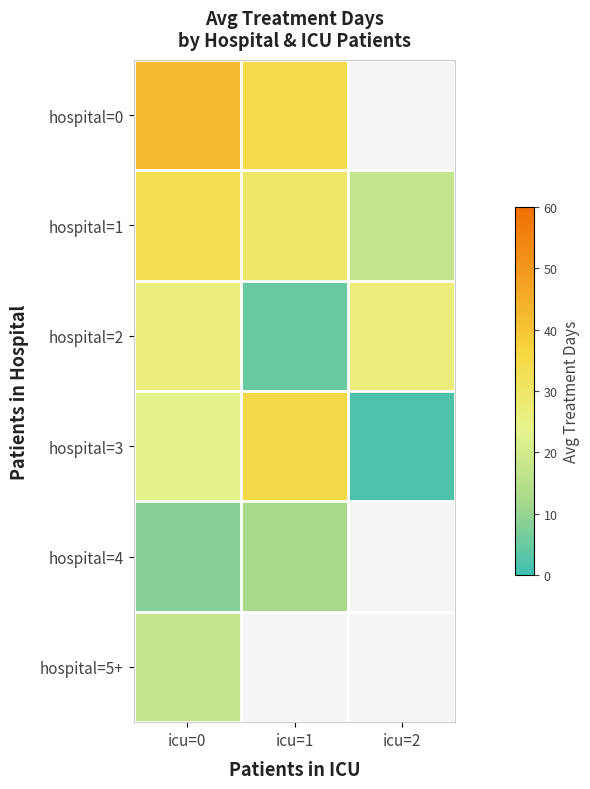

Which category has the lowest value in the hospital=1 series?

icu=2